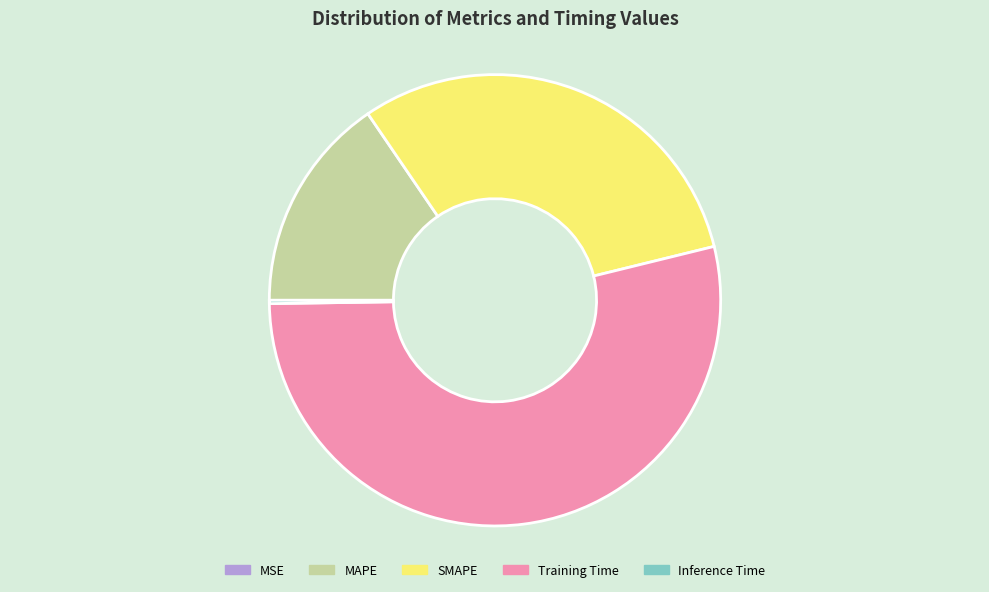

True or false: Training Time accounts for 54% of the total.

True